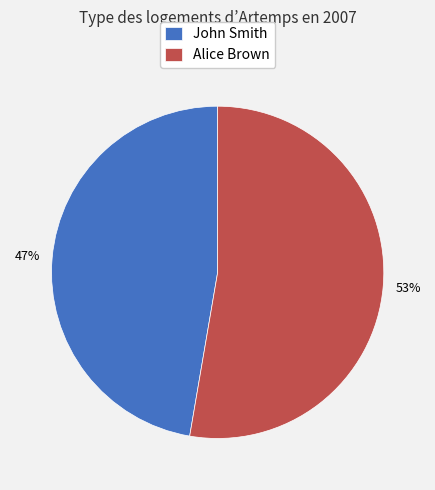

Rank the categories by value from highest to lowest.

Alice Brown, John Smith